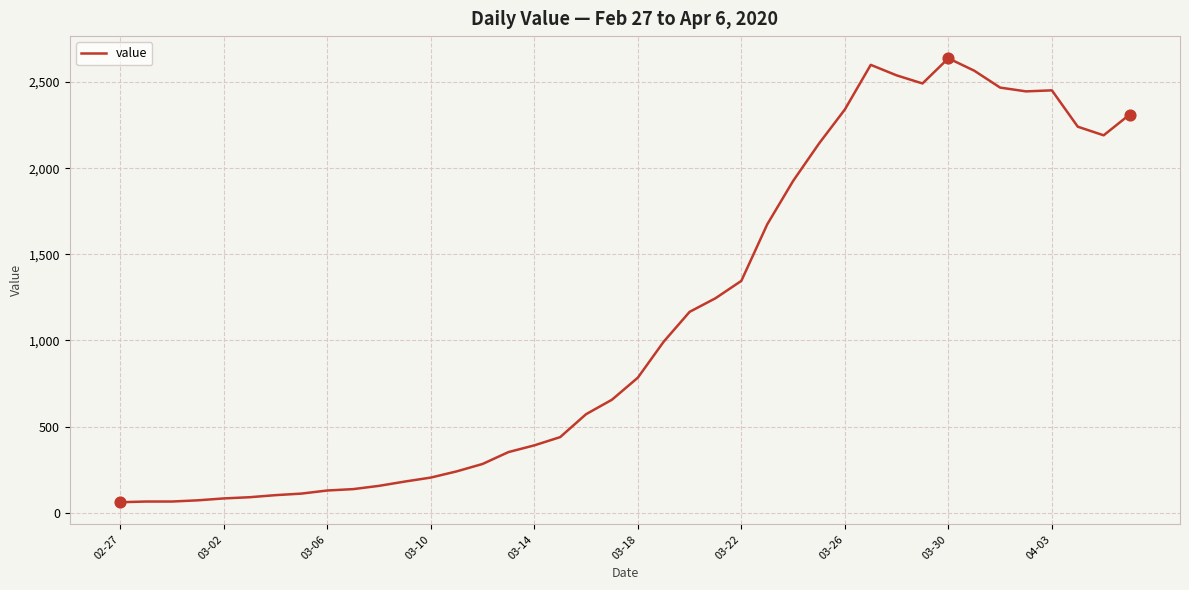

What is the minimum value shown in the chart?

61